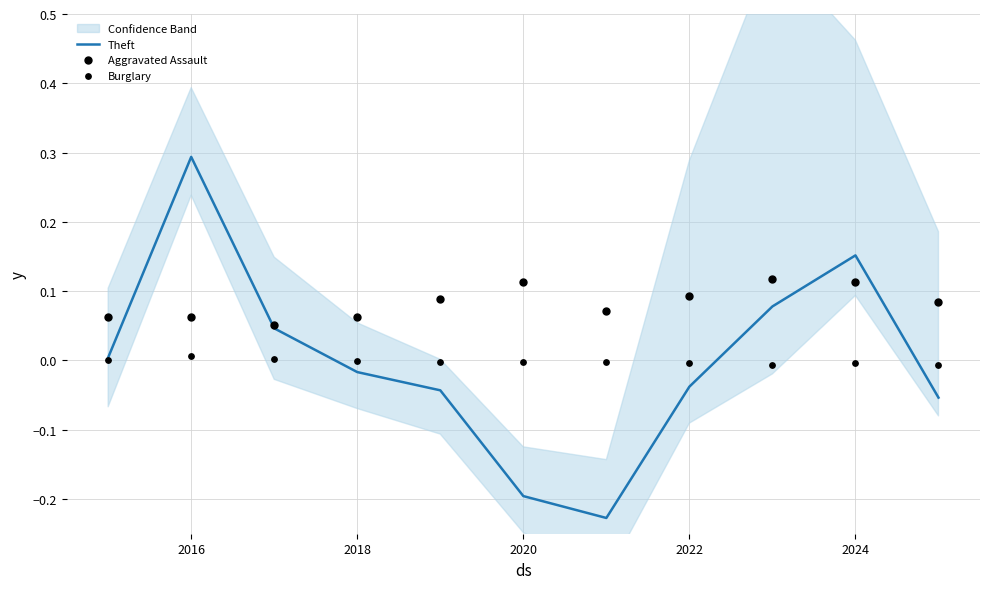

The Theft series shows -0.3 at 2020. True or false?

False